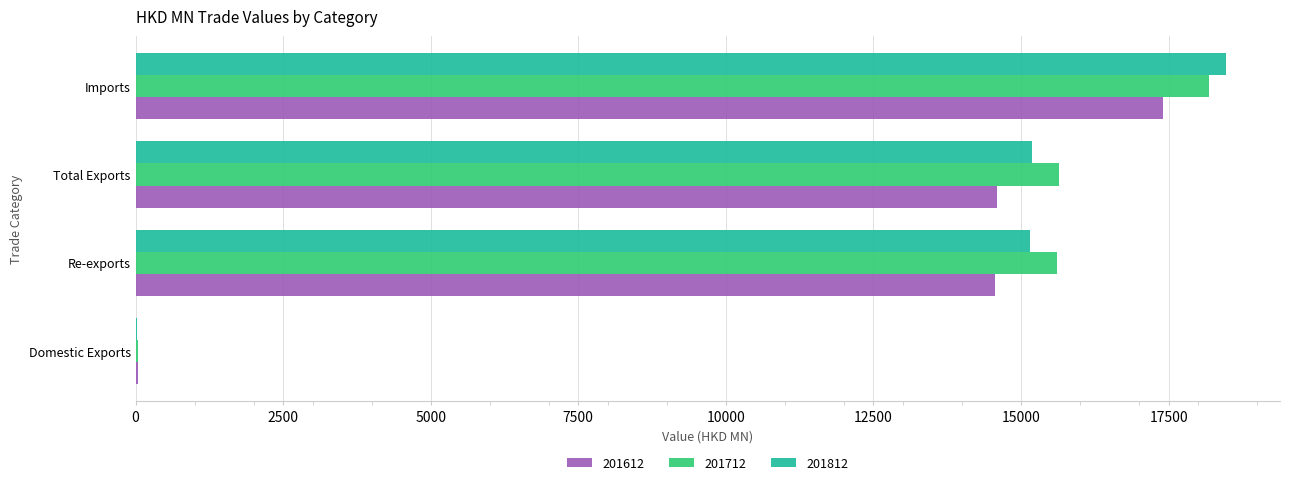

Read the 201712 value at Imports.

18188.0